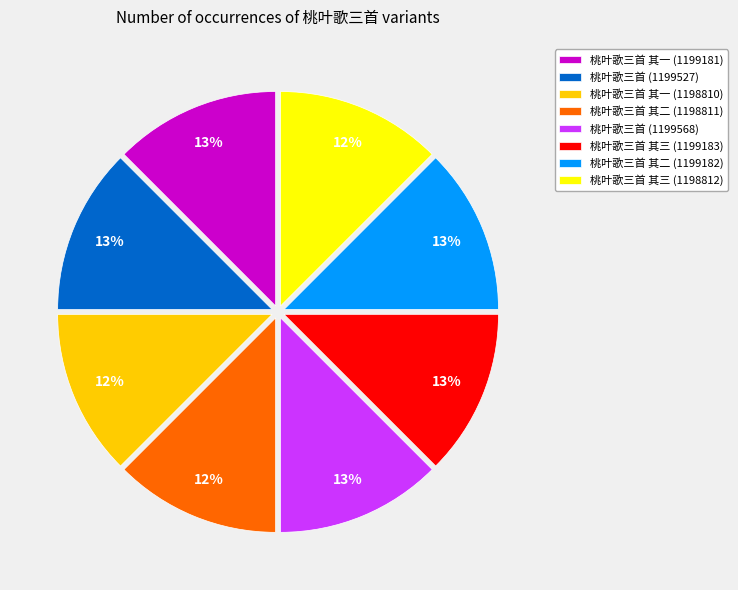

Does any single category account for the majority?

No